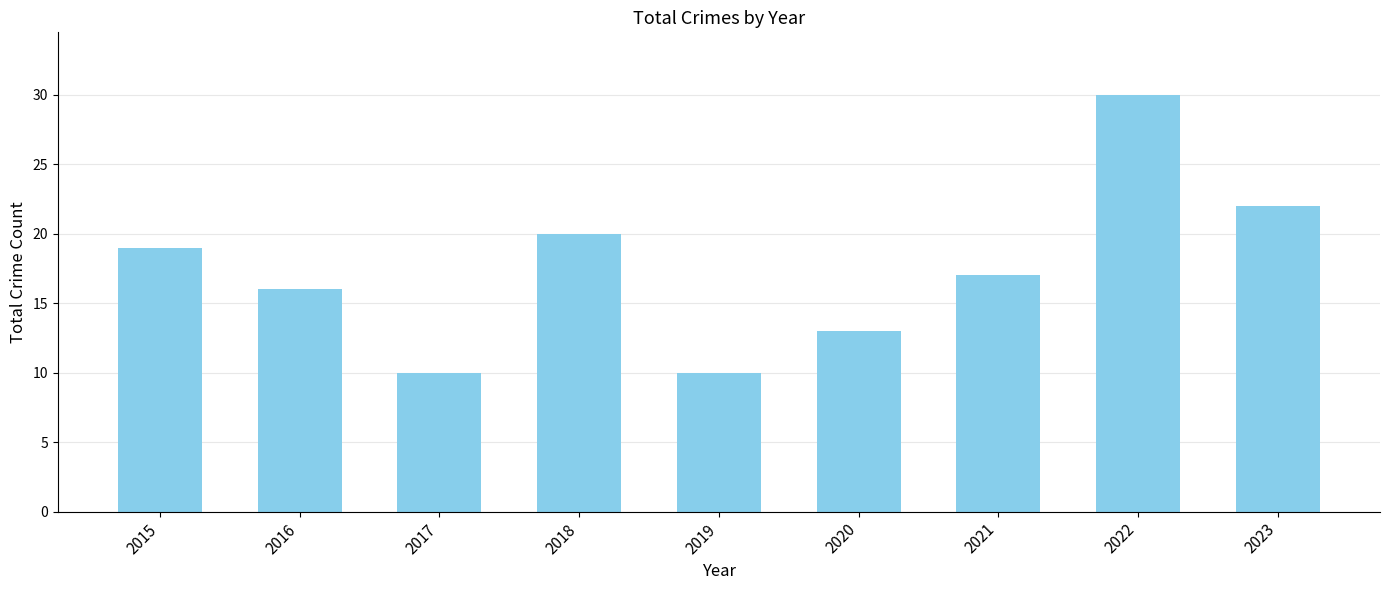

Which has a higher value, 2016 or 2023?

2023